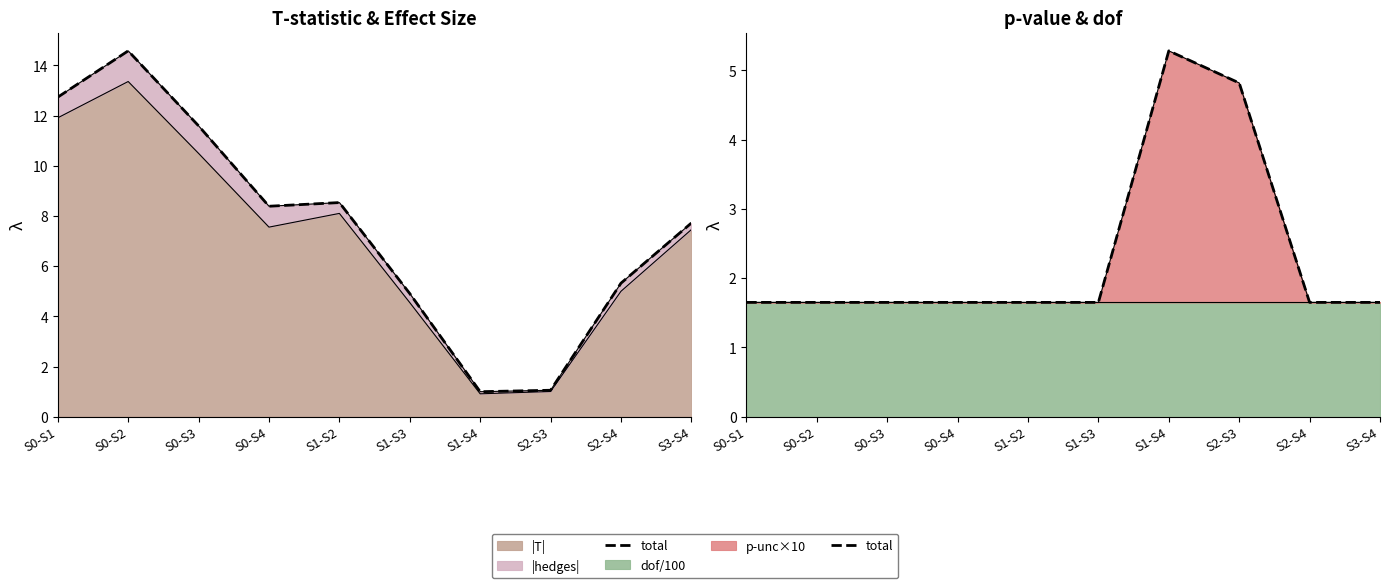

Reading left to right, what are all the values shown in this chart?

1.6	1.6	1.6	1.6	1.6	1.6	5.3	4.8	1.6	1.6